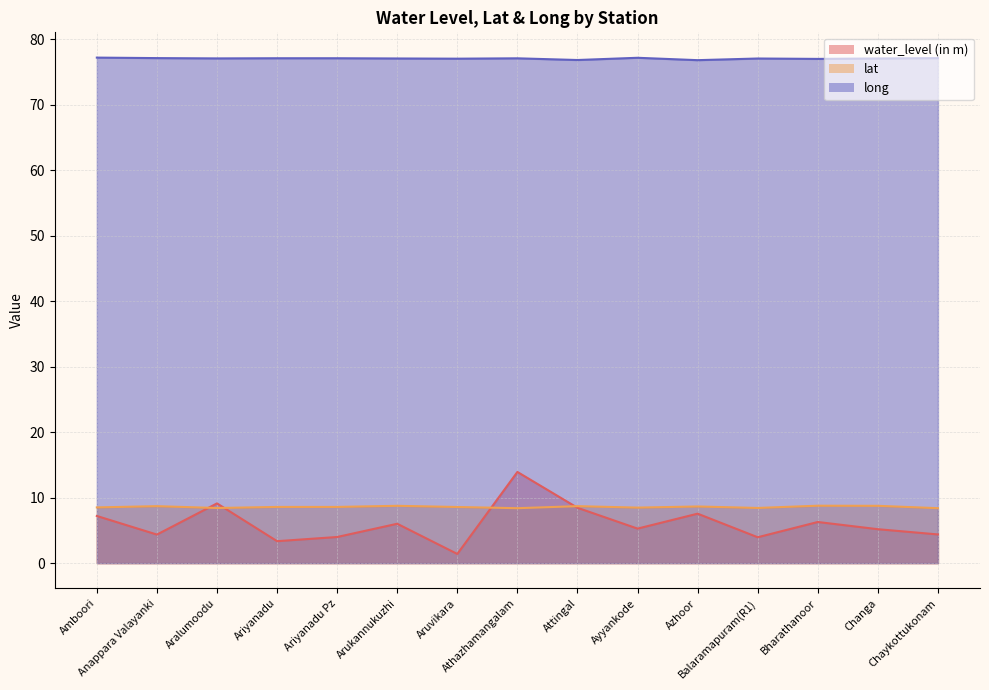

Which series changed the most between Ayyankode and Bharathanoor?

water_level (in m)